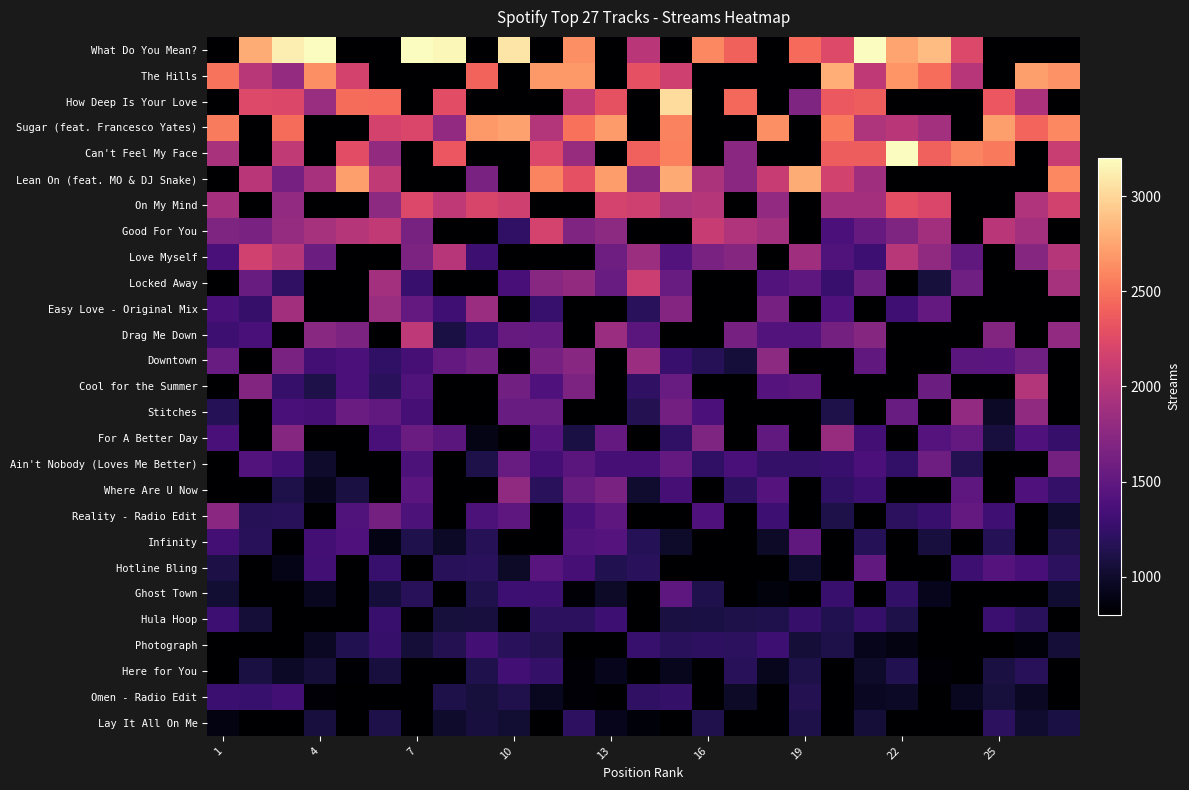

At how many categories does at least one series exceed 1776?

27